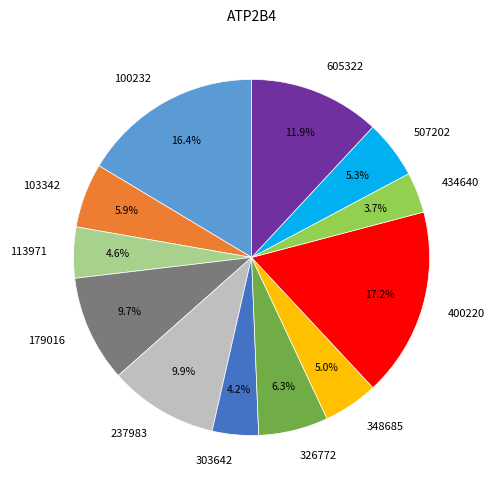

Which category has the smallest portion of the pie?

434640